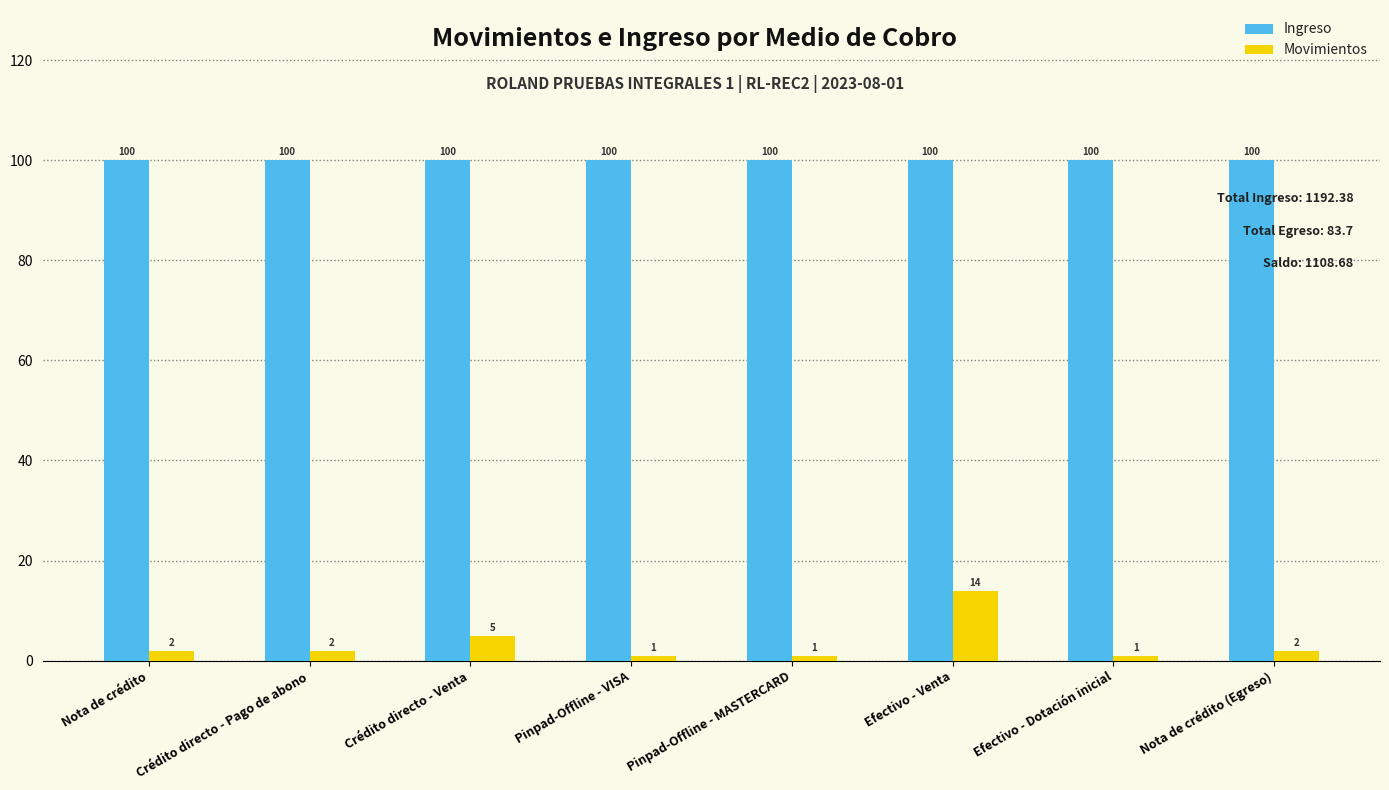

Rank the series by their average value, from lowest to highest.

Movimientos, Ingreso